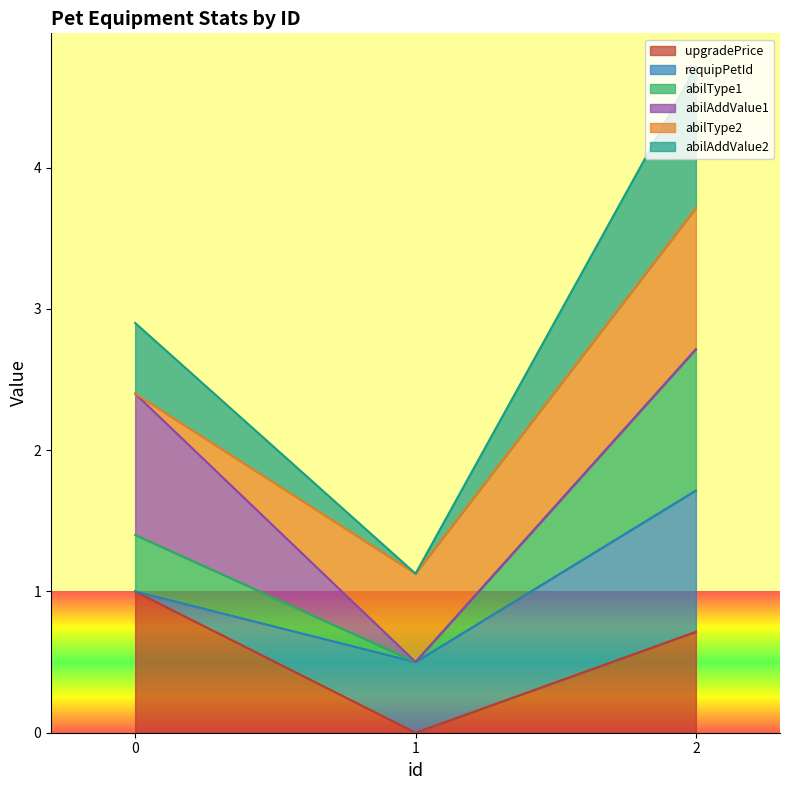

What is the total value across all series at 2?

4.7